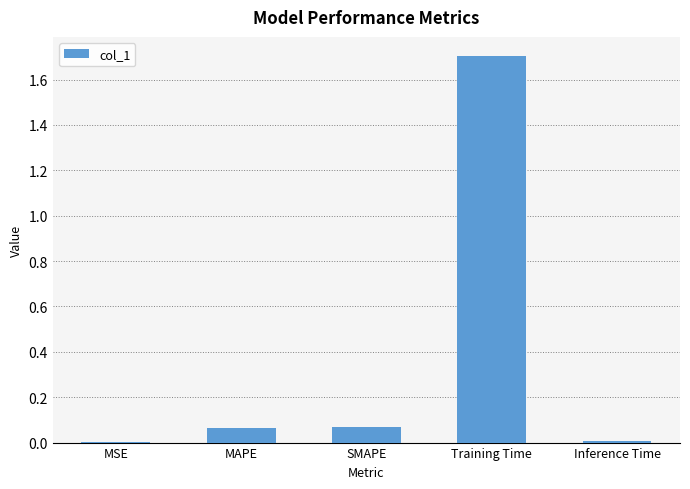

Between MAPE and MSE, which is larger?

MAPE